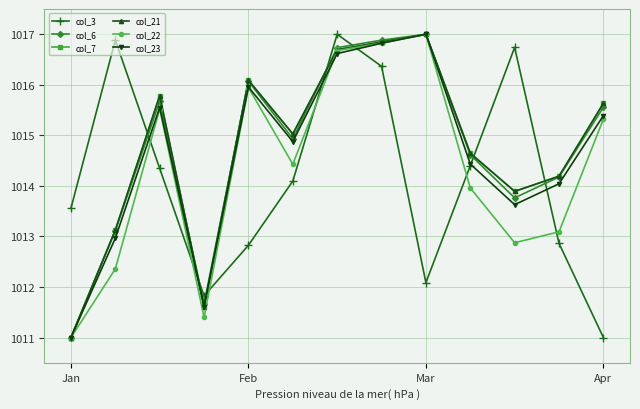

How many intersections are there between col_6 and col_3?

7